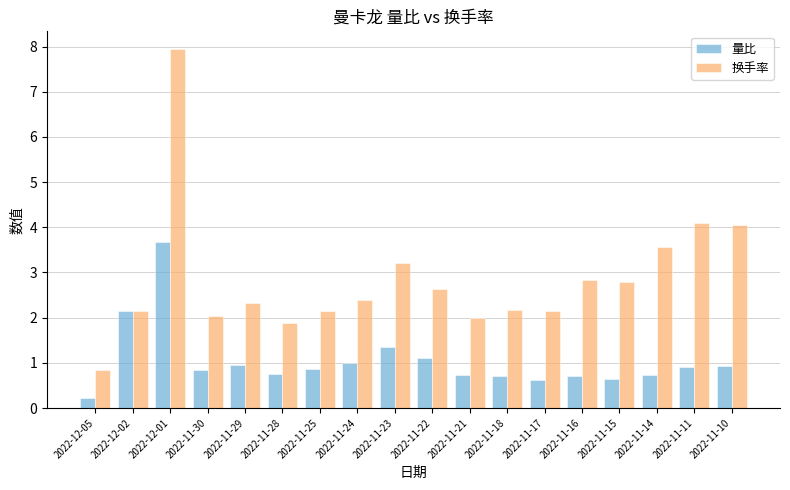

Count the number of data series in this chart.

2